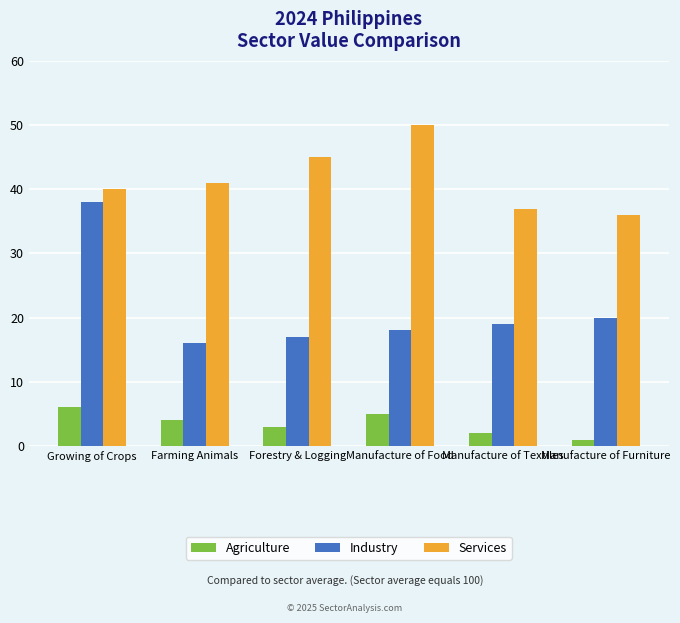

Does the chart contain any negative values?

No